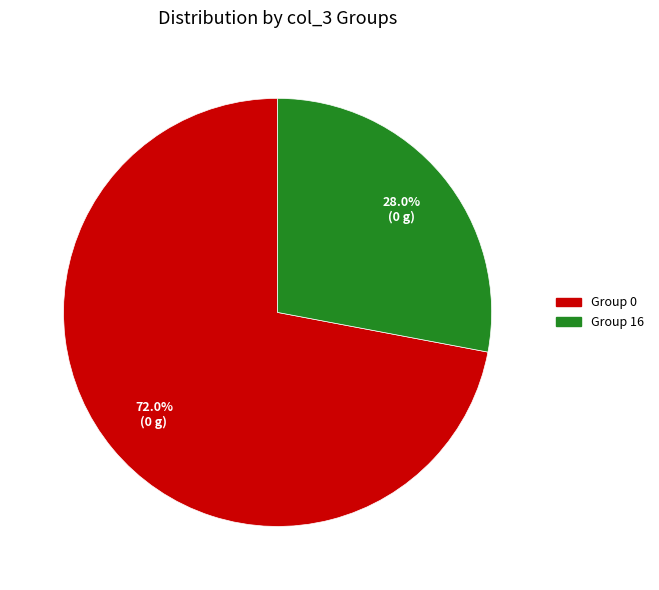

Is there any slice that represents more than half of the pie?

Yes